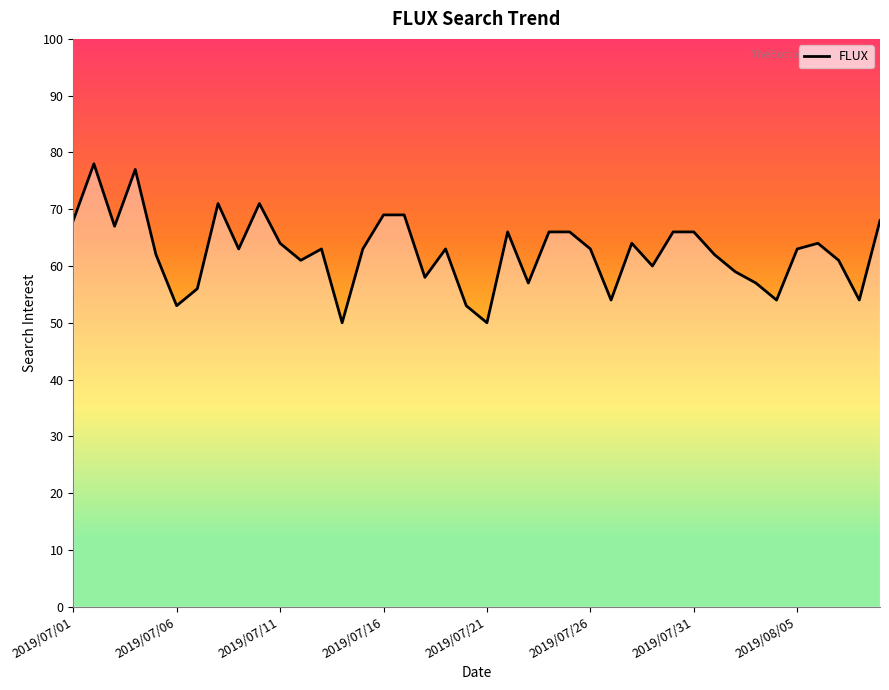

What is the greatest value displayed?

78